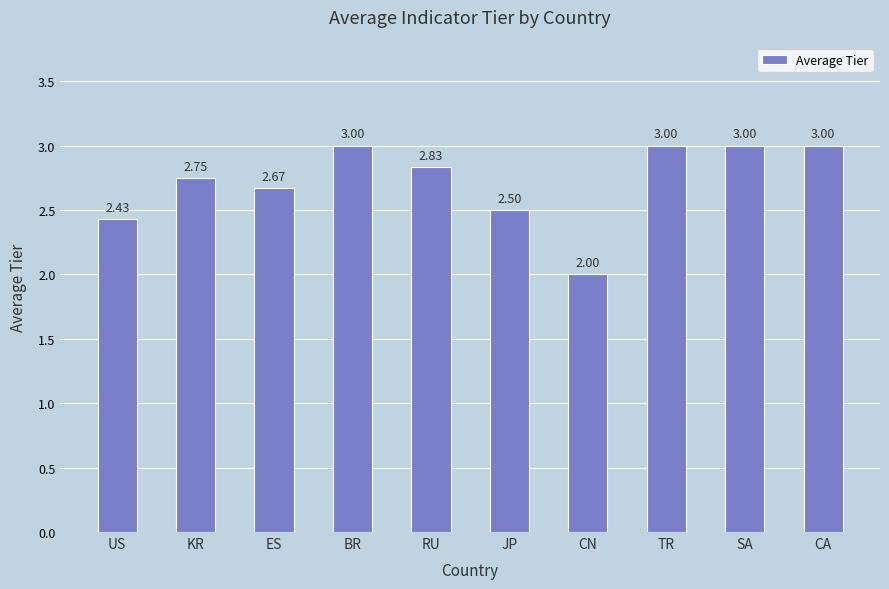

What value does the data have at JP?

2.5